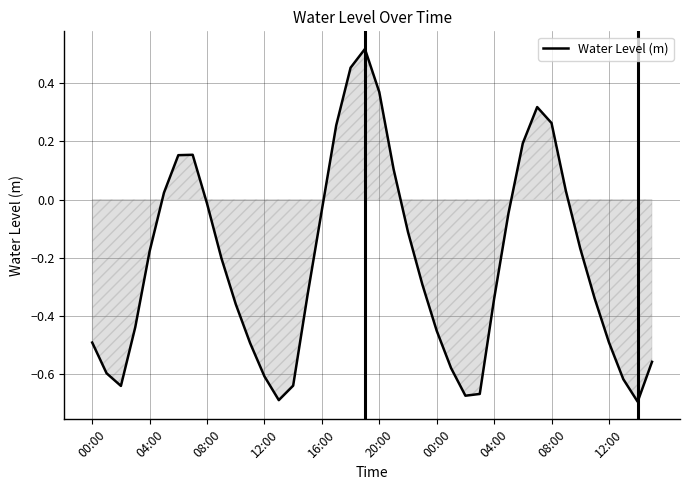

What is the difference between the maximum and minimum values?

1.2